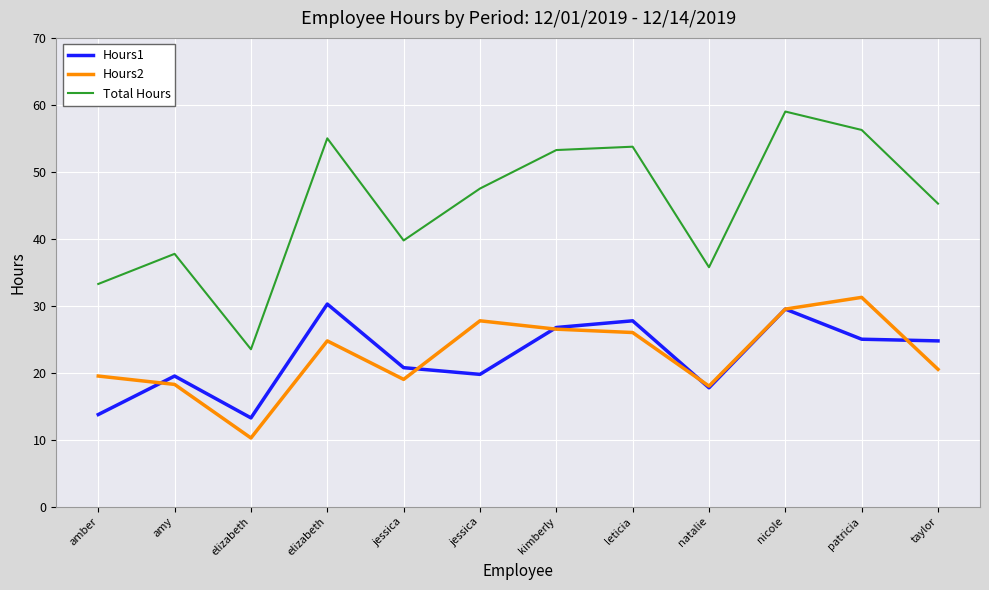

At how many categories does at least one series exceed 57?

1